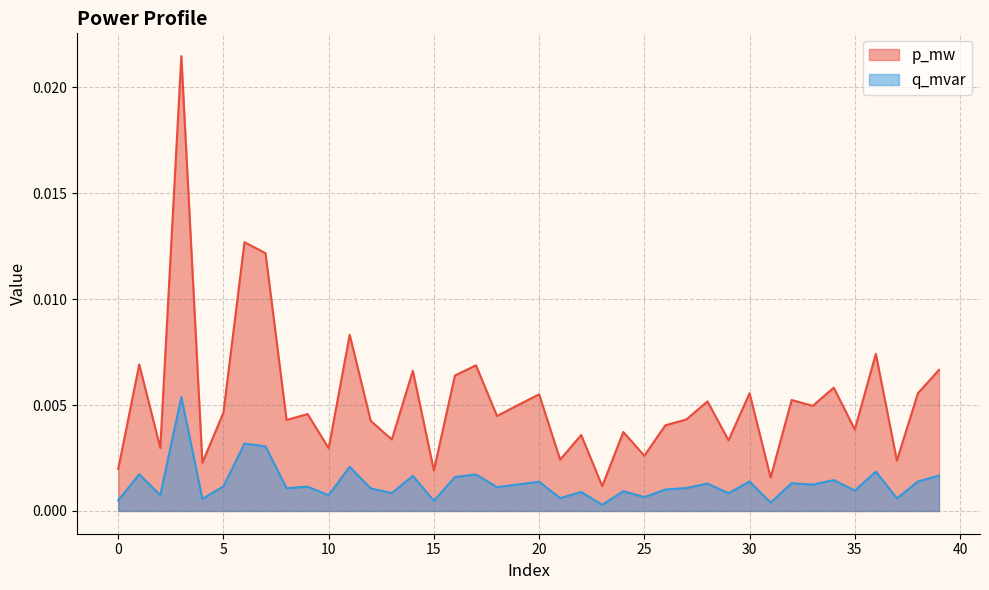

Which category has the lowest value in the q_mvar series?

23